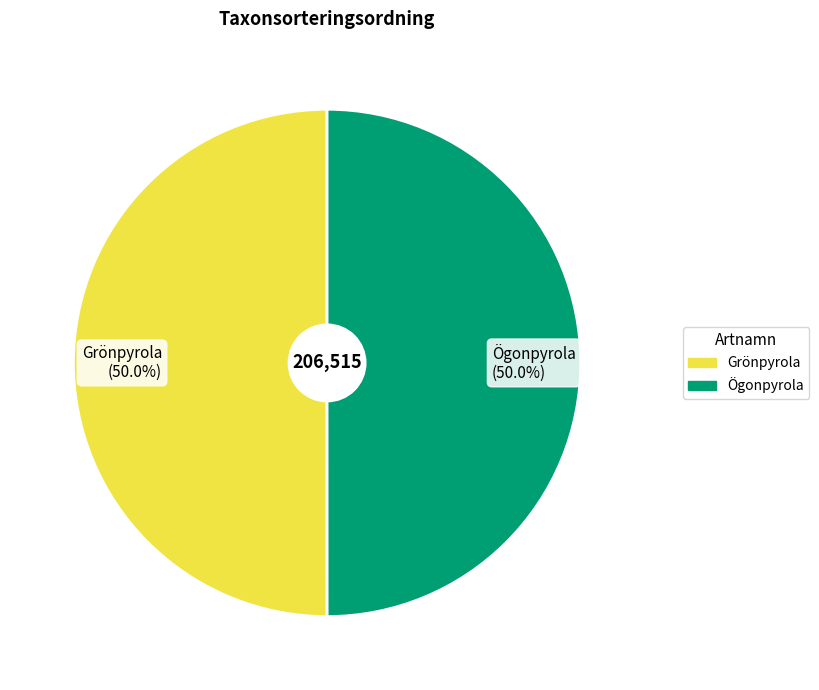

Approximately how many times larger is the value at Ögonpyrola (50.0%) compared to Grönpyrola (50.0%)?

1.0